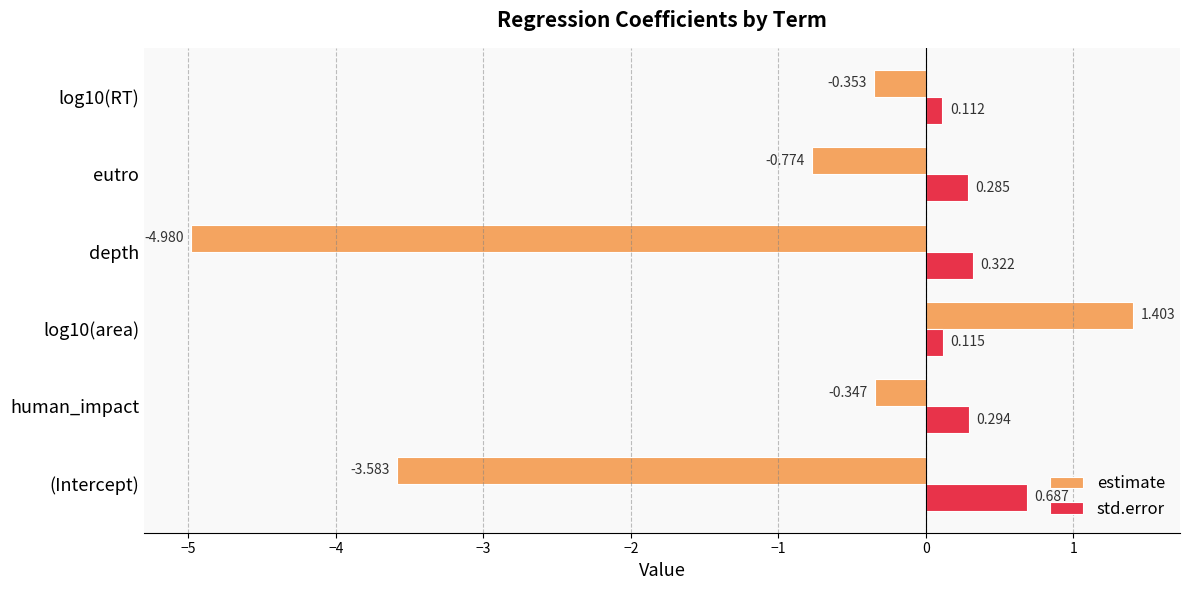

Between depth and log10(RT), which series saw the biggest shift?

estimate